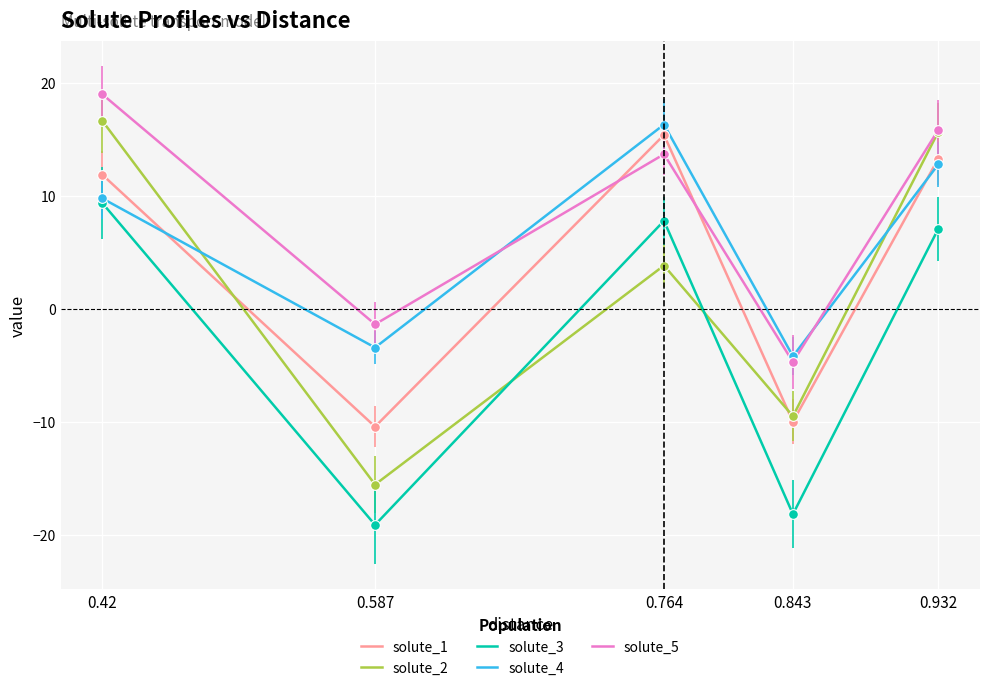

How many intersections are there between solute_2 and solute_3?

2